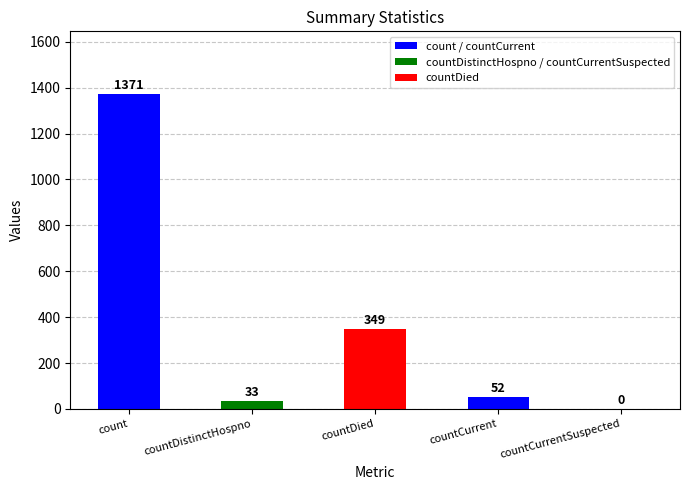

What is the average value?

361